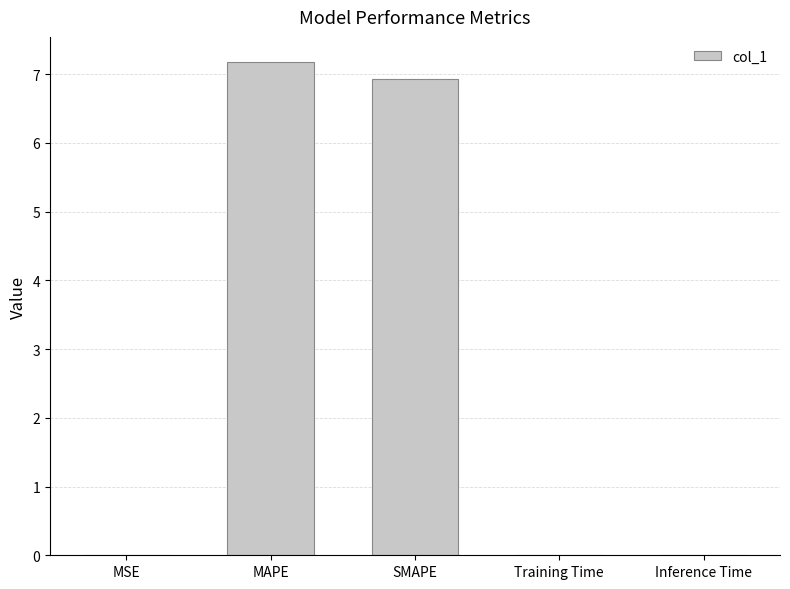

True or false: the data shows 0.0 at Inference Time.

True